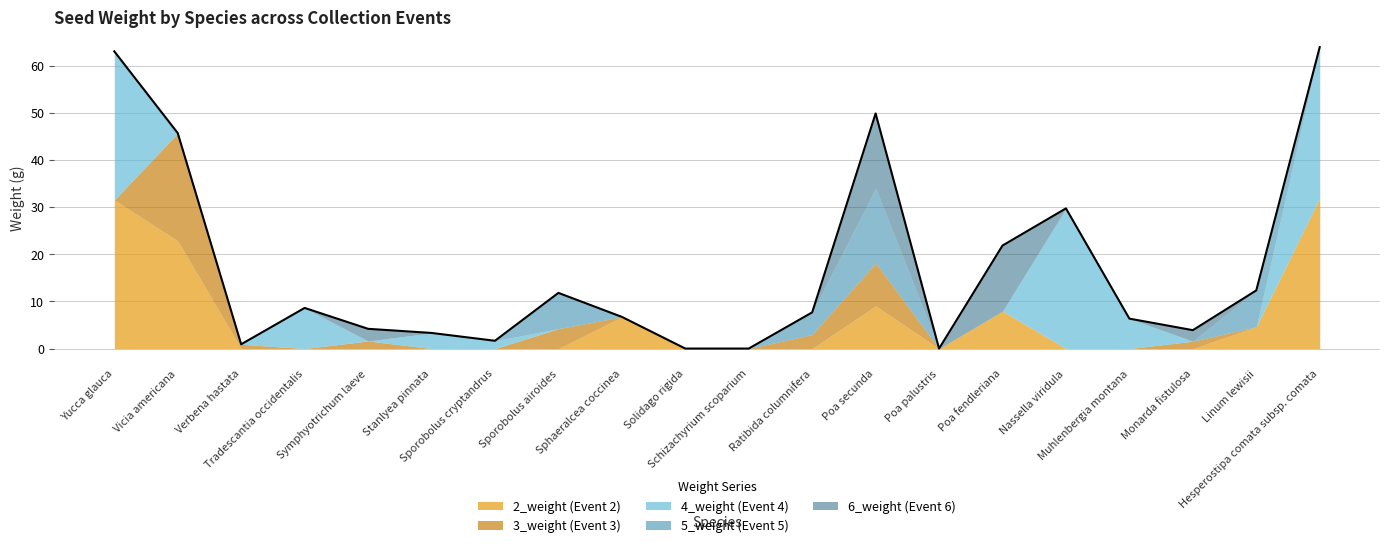

Between Muhlenbergia montana and Linum lewisii, which series saw the biggest shift?

5_weight